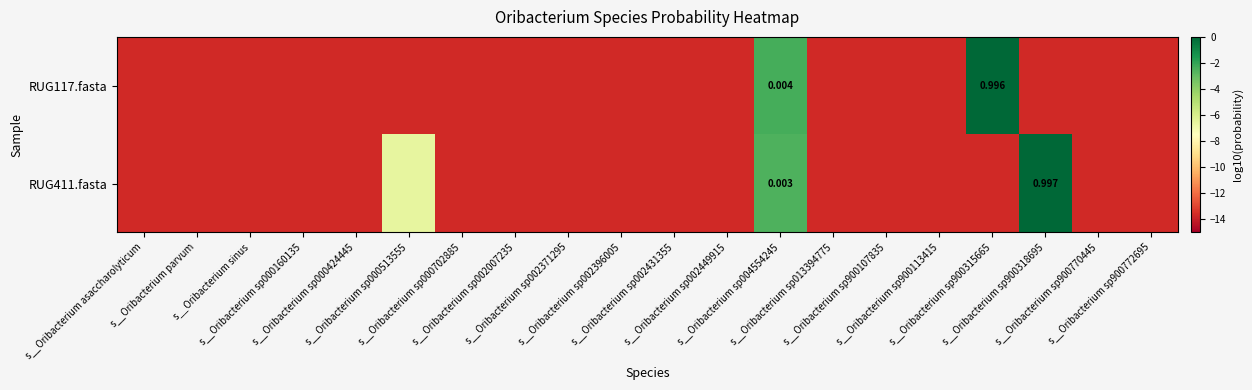

What is the sum of the RUG411.fasta values at s__Oribacterium sp900315665 and s__Oribacterium sp004554245?

-16.2